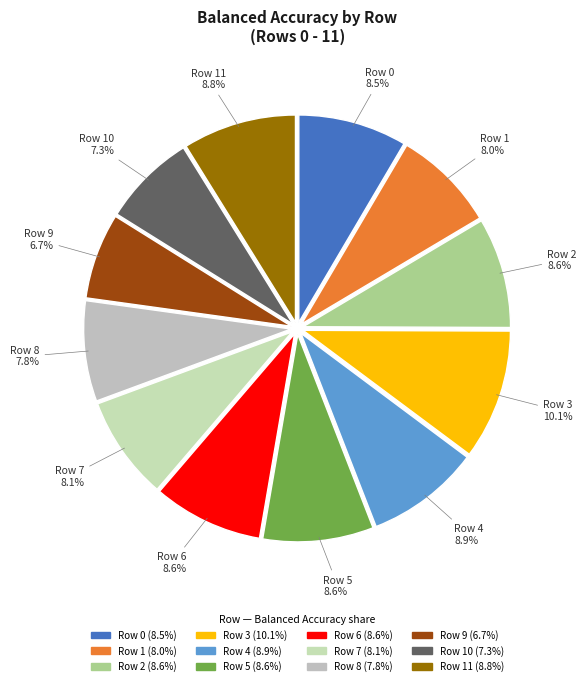

Count the number of slices in the pie.

12